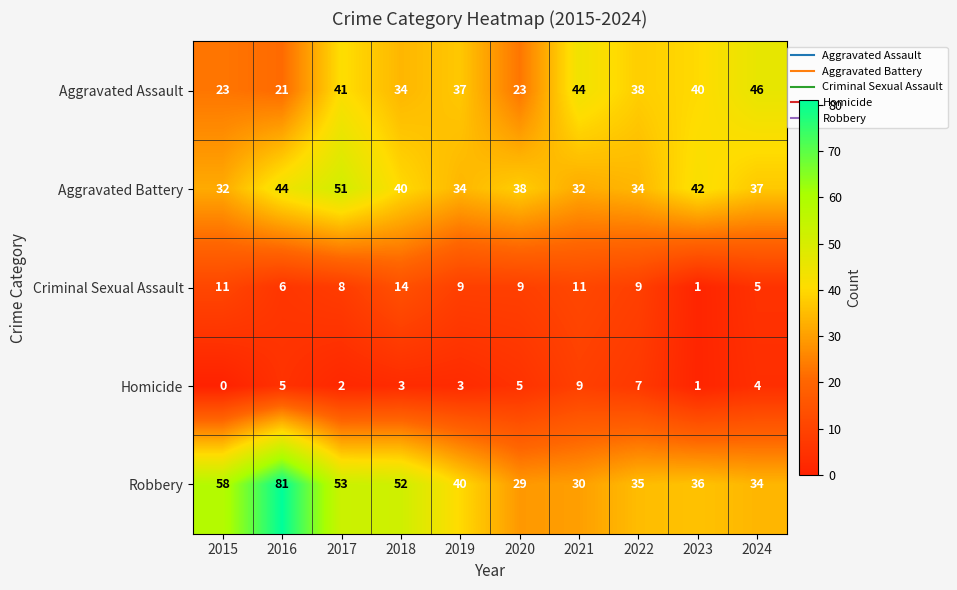

What is the total value across all series at 2015?

124